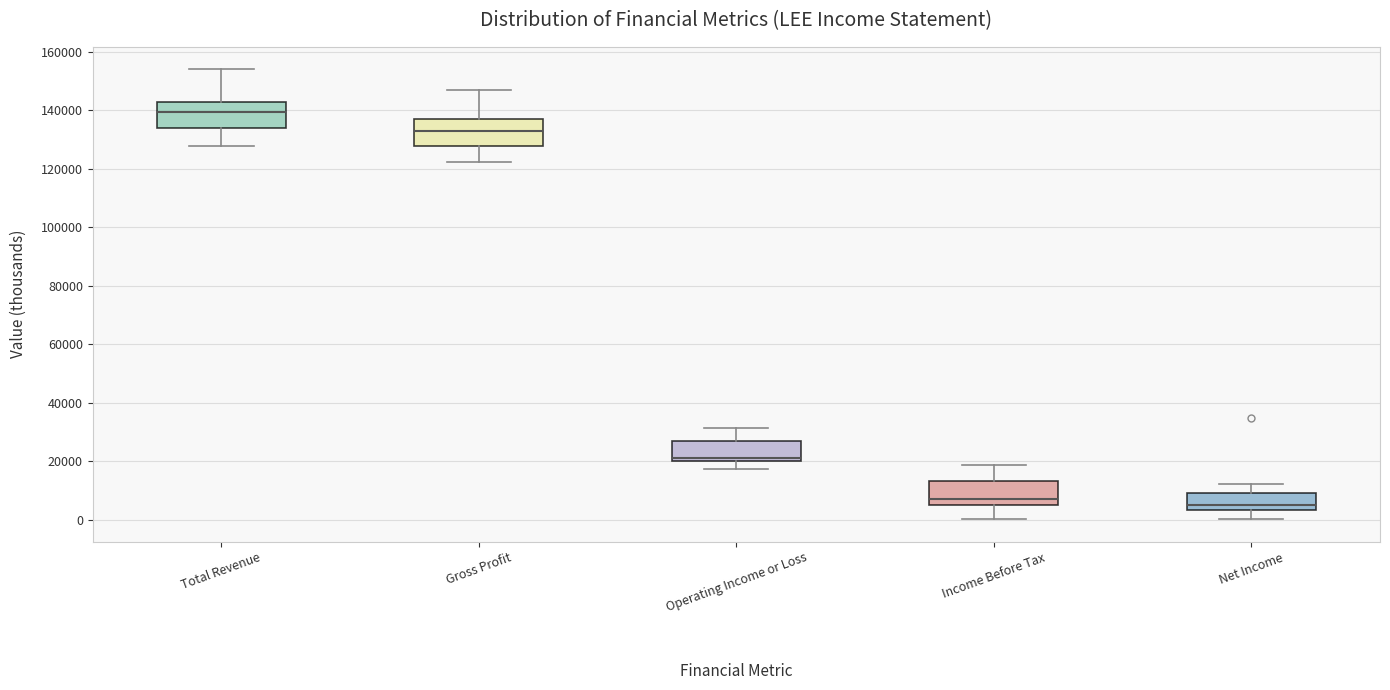

Reading left to right, transcribe this box plot: for each box, give where its median line is, the range the box spans, and where its two whiskers end, as read against the y-axis. The values are not printed on the chart, so give them approximately, as read against the axis.

Total Revenue: median 140000, box 134000 to 142000, whiskers 128000 to 154000
Gross Profit: median 134000, box 128000 to 138000, whiskers 122000 to 148000
Operating Income or Loss: median 22000, box 20000 to 26000, whiskers 18000 to 32000
Income Before Tax: median 8000, box 6000 to 14000, whiskers 0 to 18000
Net Income: median 6000, box 4000 to 10000, whiskers 0 to 12000